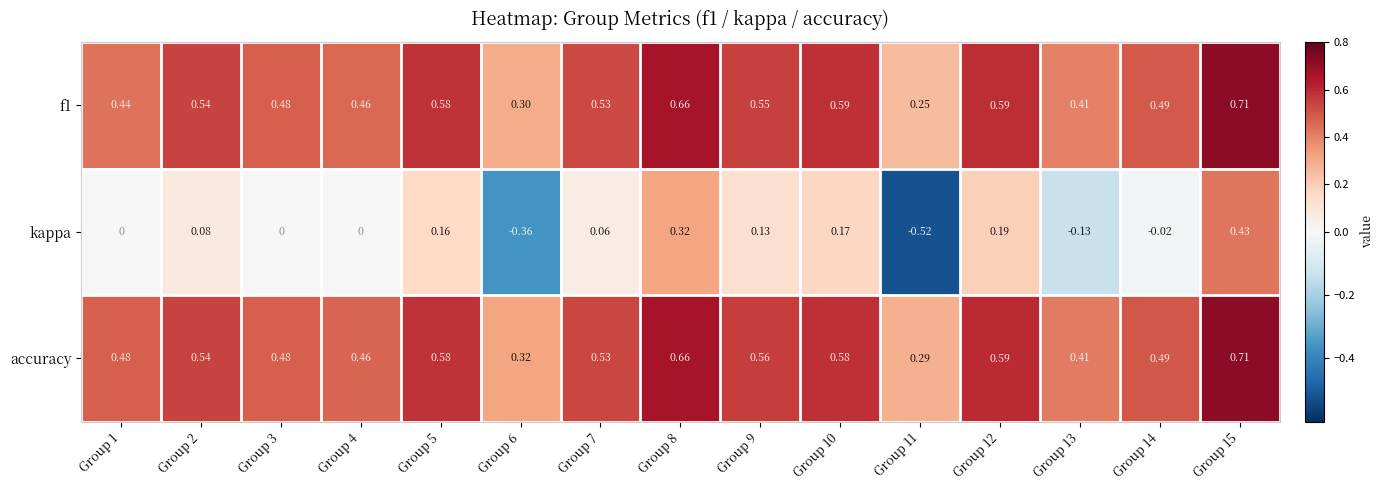

Which series has the largest total across all categories?

accuracy